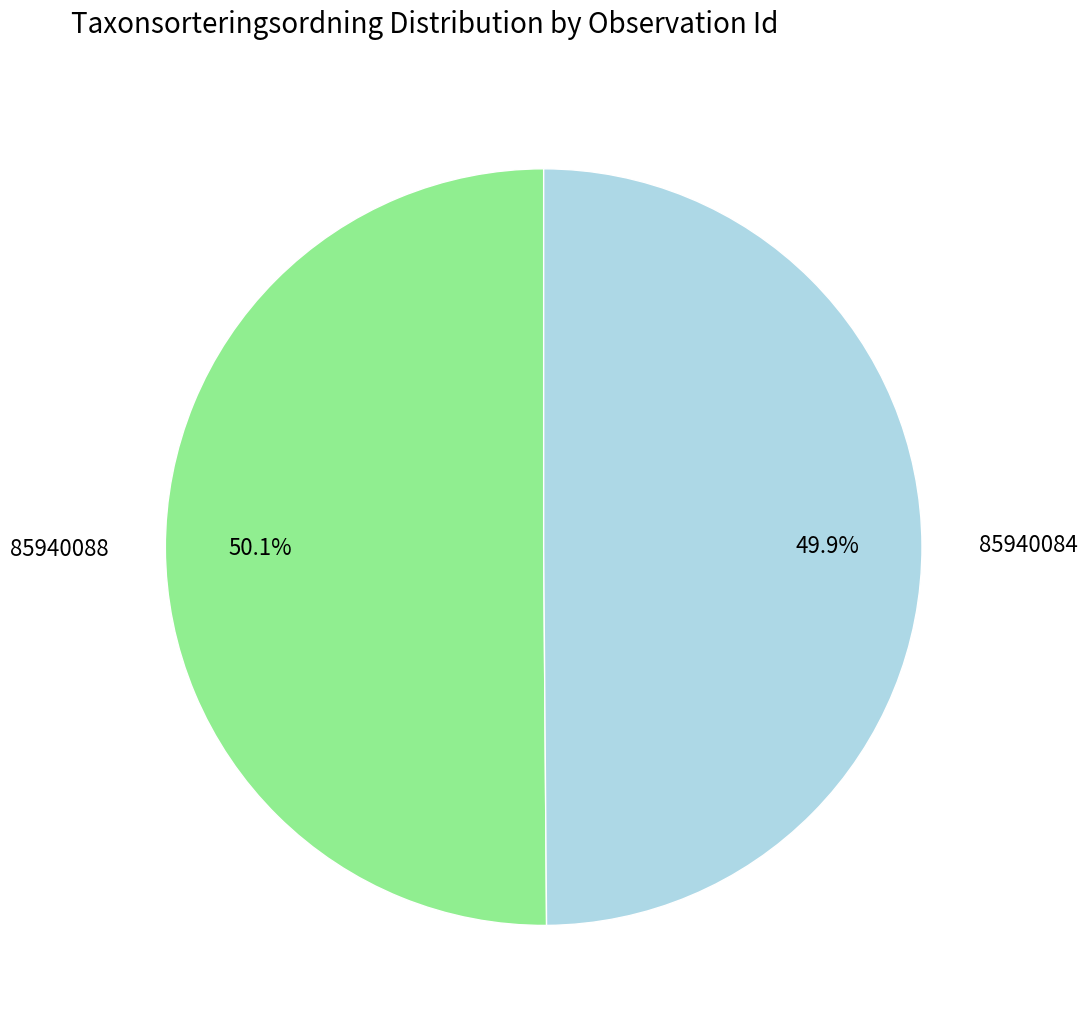

Does any single category account for the majority?

Yes